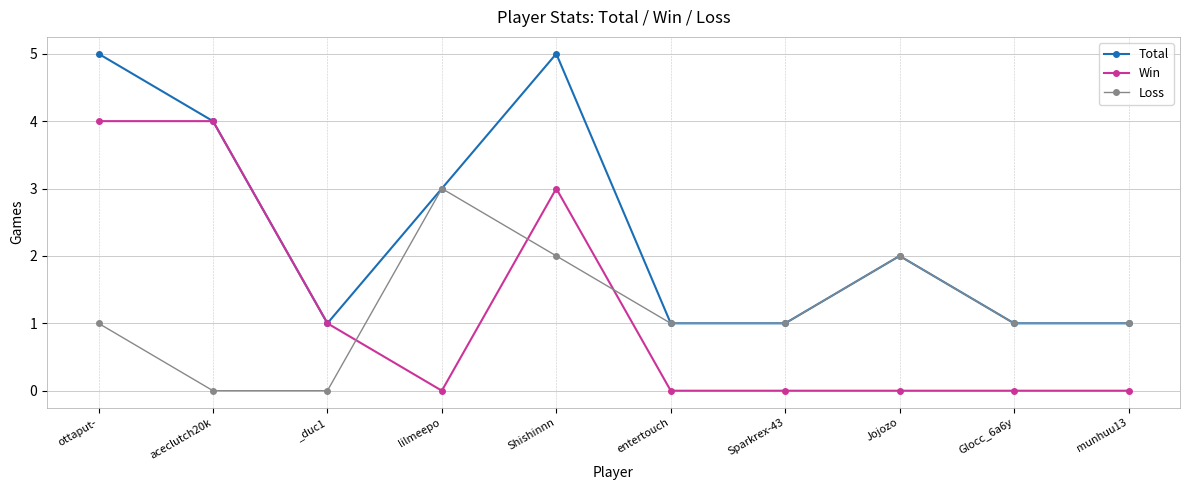

What is the sum of the Win values at aceclutch20k and Glocc_6a6y?

4